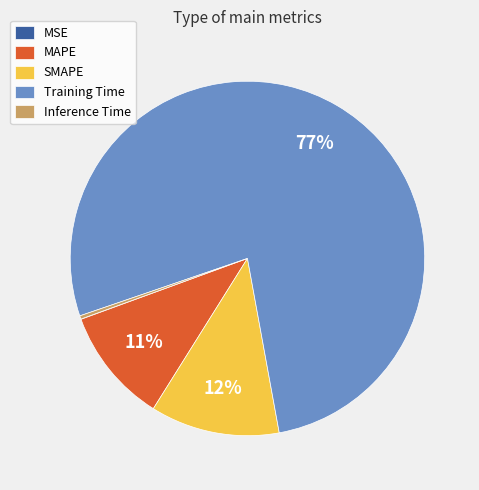

Which category accounts for the majority?

Training Time